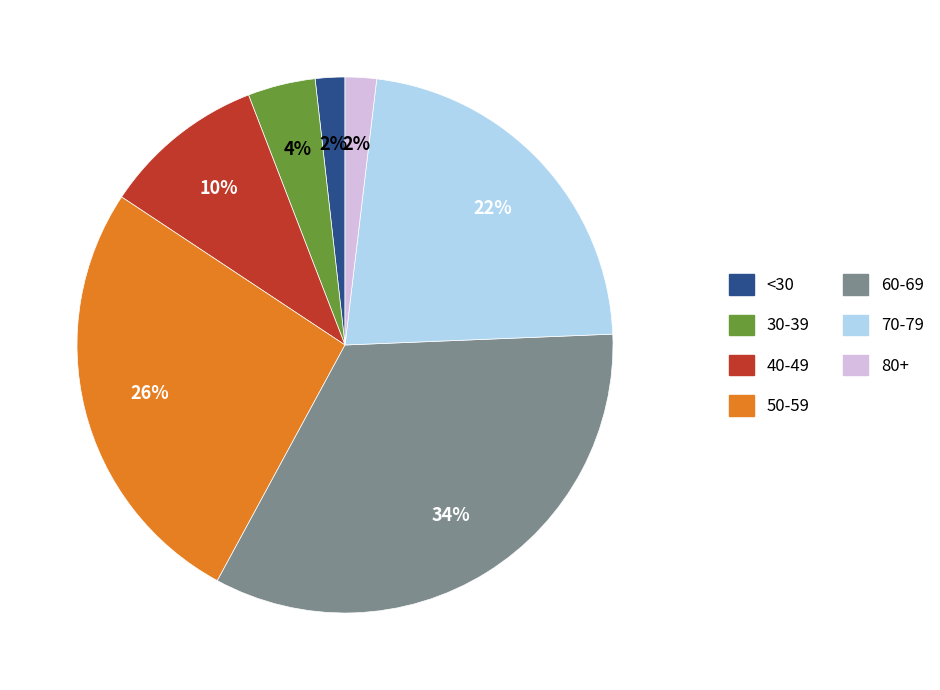

Which category has the biggest portion of the pie?

60-69